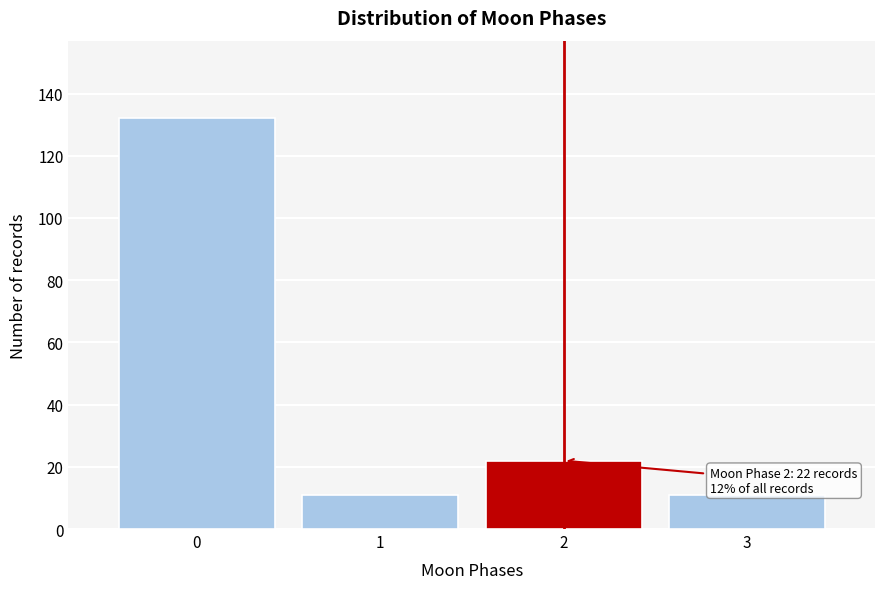

Reading left to right, what are all the values shown in this chart?

132	11	22	11